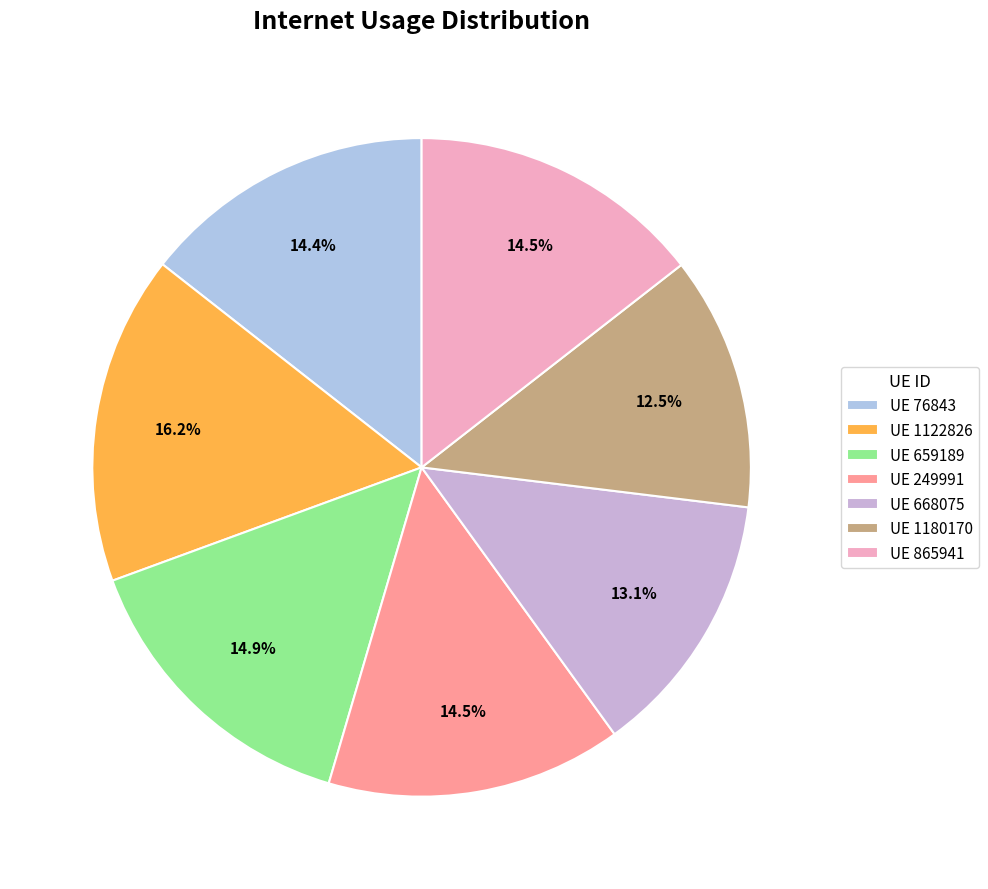

How many segments does this pie chart have?

7